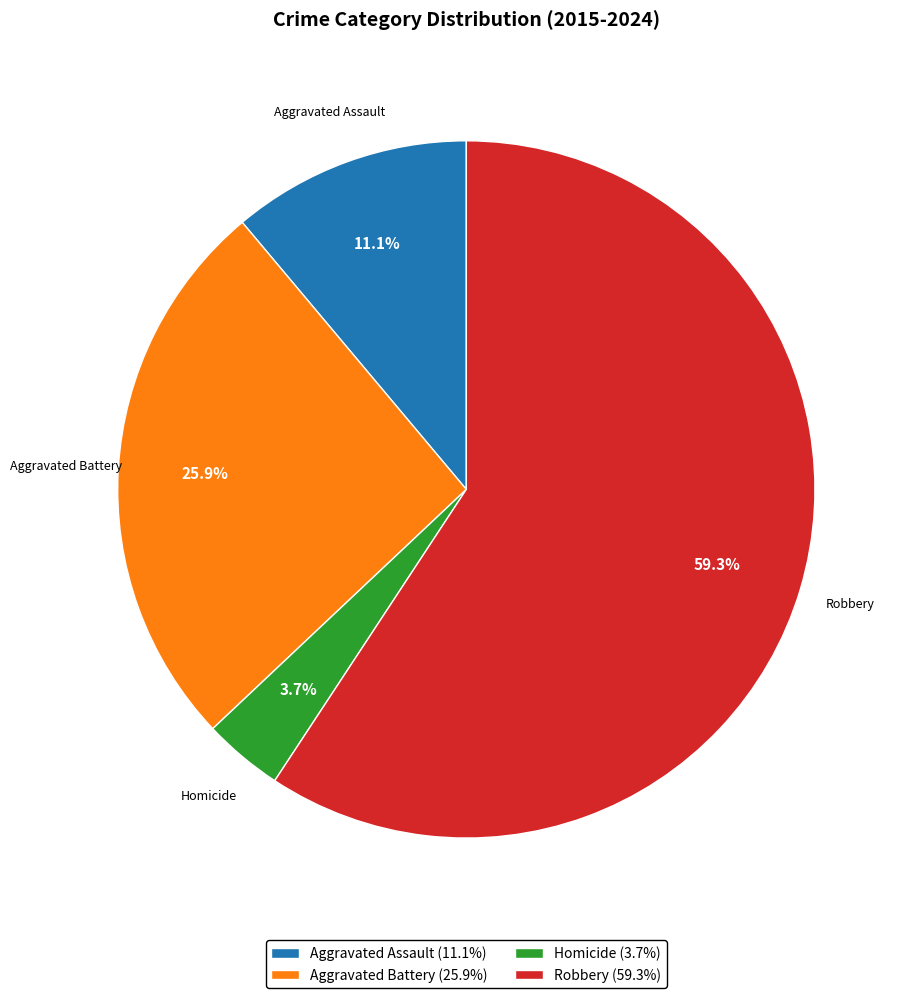

Which has a higher value, Aggravated Assault or Aggravated Battery?

Aggravated Battery